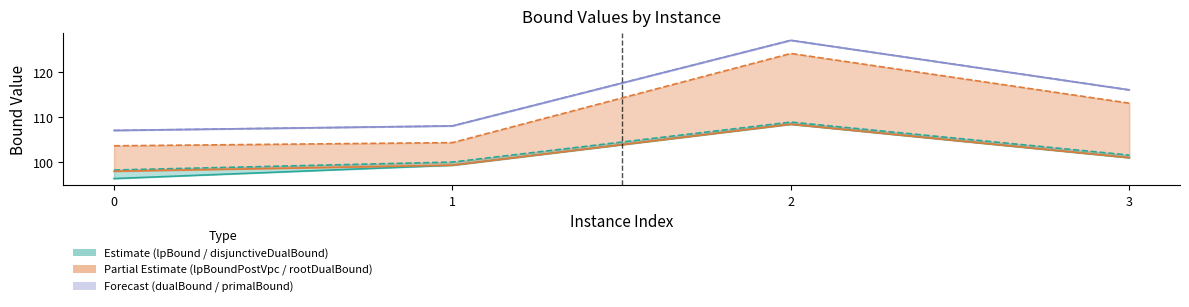

In disjunctiveDualBound, how many points are higher than both neighbors (excluding endpoints)?

1